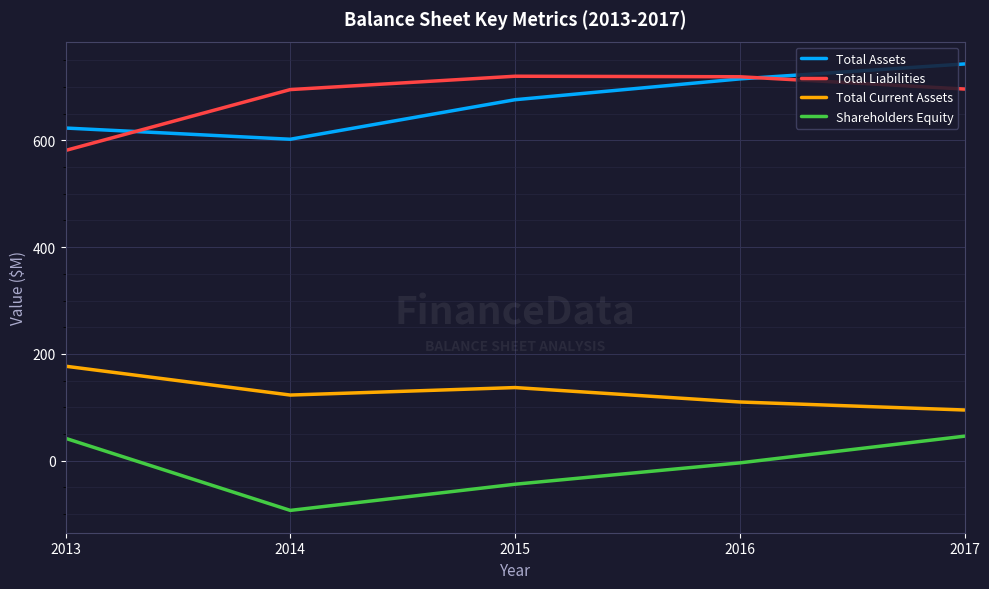

At how many categories does at least one series exceed 231?

5